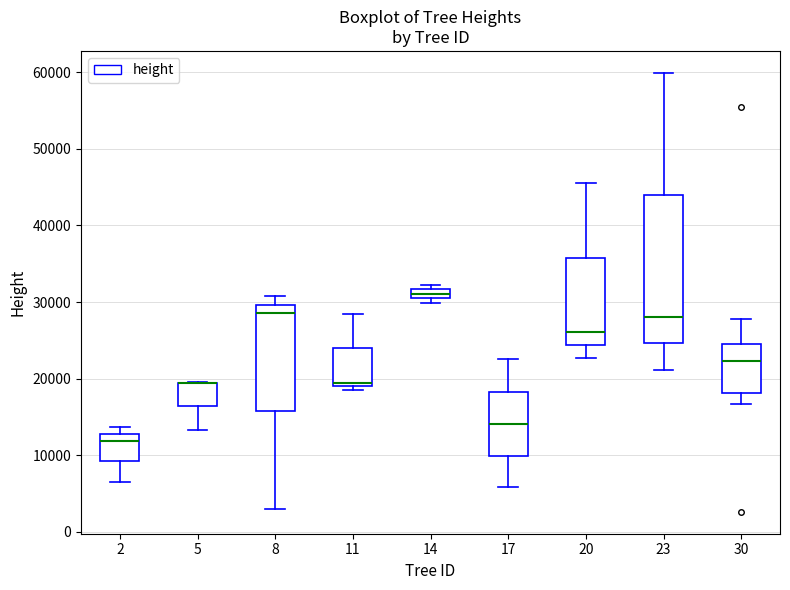

Where does the lower whisker of the box at x = 2 end on the y-axis? The values are not printed on the chart, so give them approximately, as read against the axis.

7000